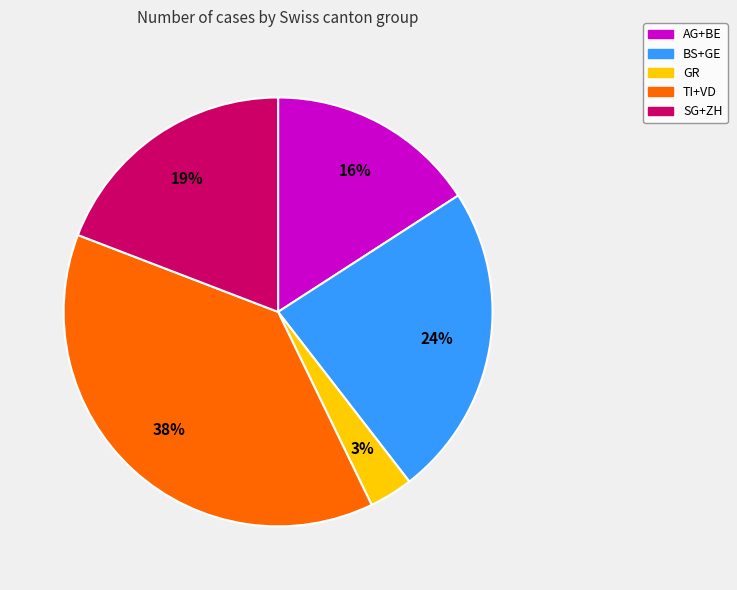

Is there any slice that represents more than half of the pie?

No